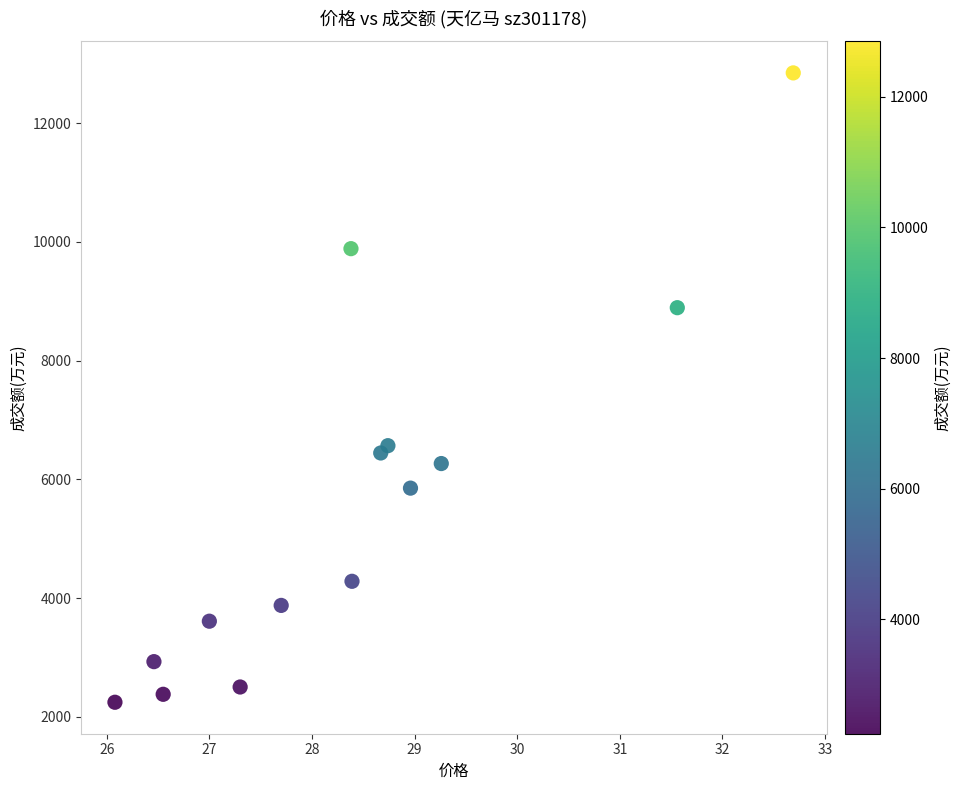

What Y value in the scatter plot is closest to 7547?

6569